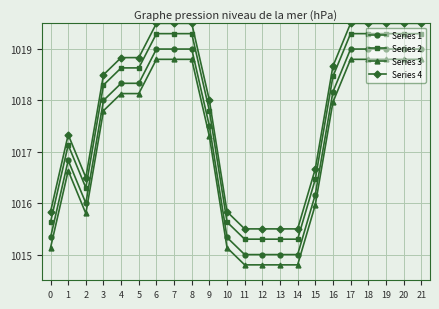

At which category does Series 4 reach its first local valley?

2